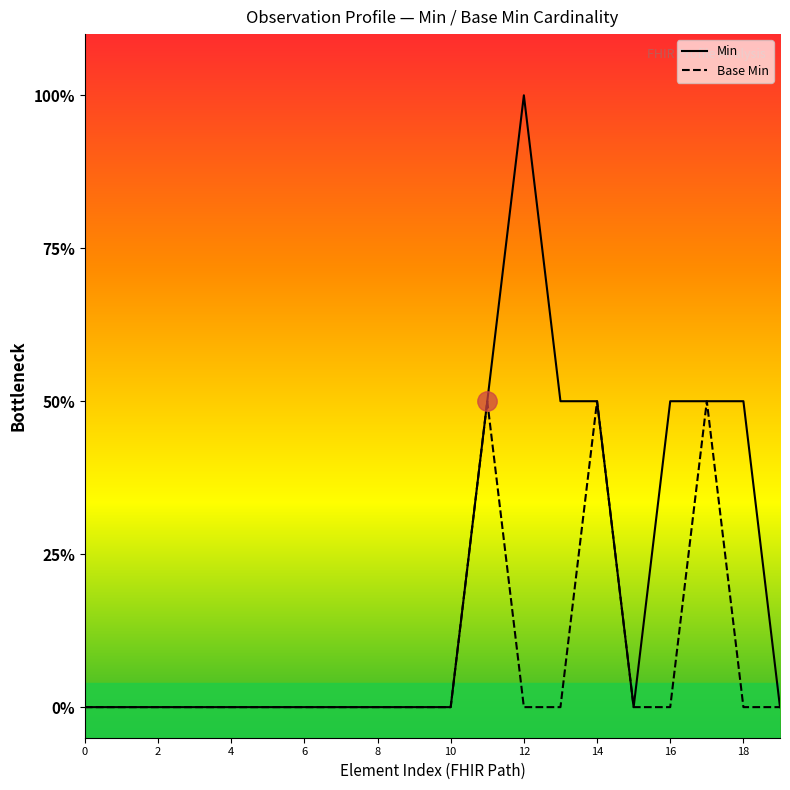

List the labels in order of value, largest first.

Observation.status, Observation.code, Observation.category:HemoglobinHEMBC.coding, Observation, Observation.id, Observation.meta, Observation.implicitRules, Observation.language, Observation.text, Observation.contained, Observation.extension, Observation.modifierExtension, Observation.identifier, Observation.basedOn, Observation.category, Observation.category:HemoglobinHEMBC, Observation.subject, Observation.category:HemoglobinUA, Observation.category:HemoglobinUA.coding, Observation.partOf